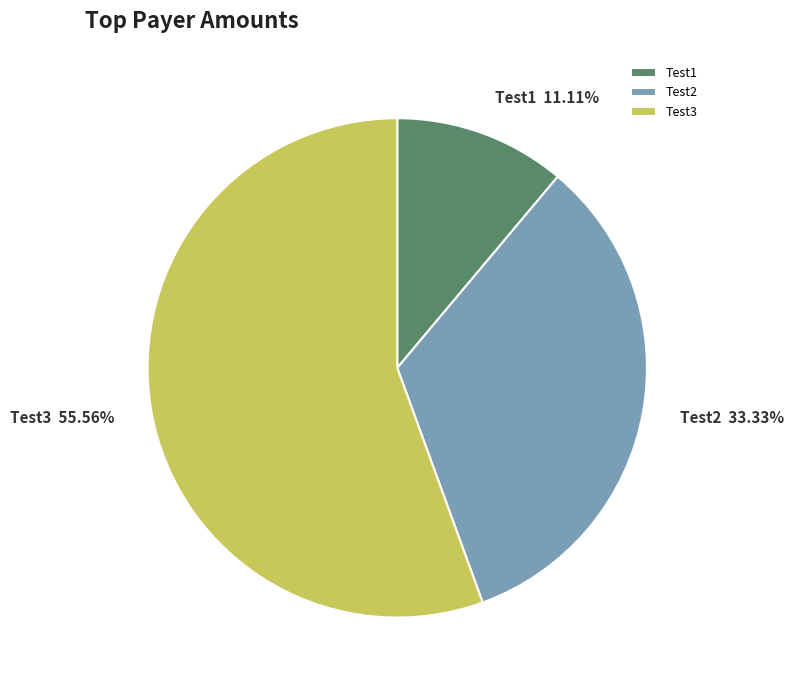

How many slices are in this pie chart?

3